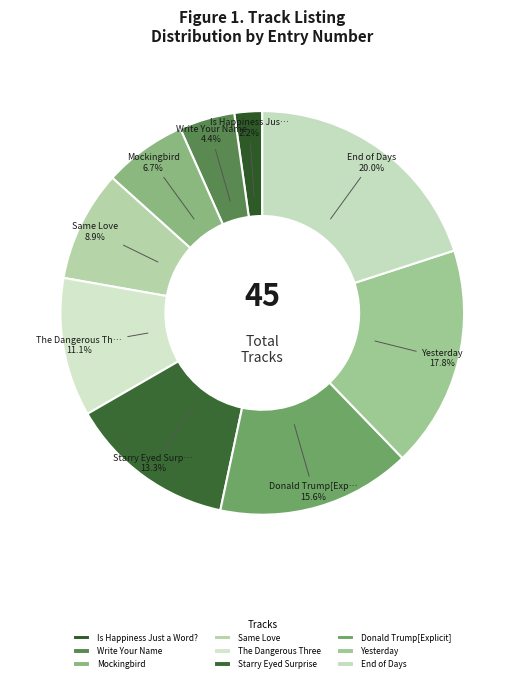

What is the smallest slice in the pie chart?

Is Happiness Just a Word?